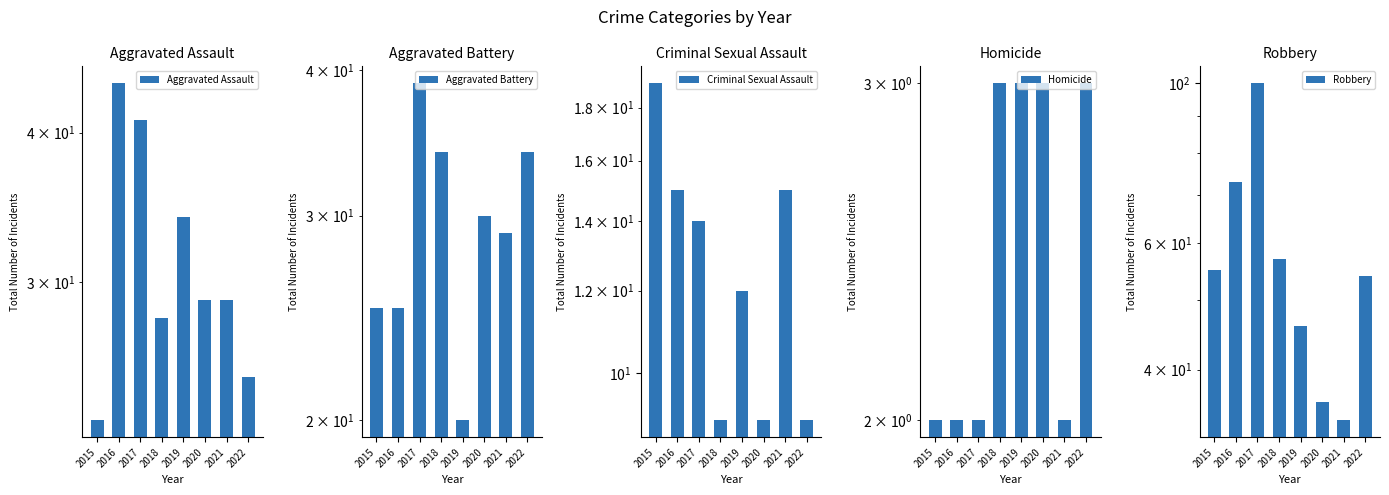

True or false: Aggravated Assault has a value of 34 at 2019.

True